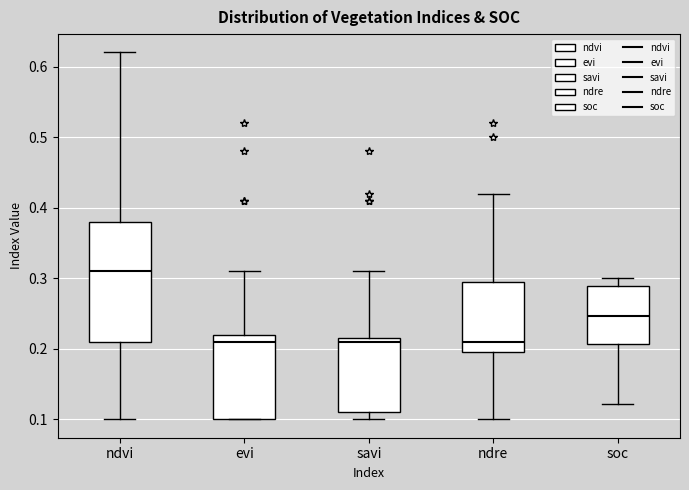

Reading left to right, transcribe this box plot: for each box, give where its median line is, the range the box spans, and where its two whiskers end, as read against the y-axis. The values are not printed on the chart, so give them approximately, as read against the axis.

ndvi: median 0.31, box 0.21 to 0.38, whiskers 0.10 to 0.62
evi: median 0.21, box 0.10 to 0.22, whiskers 0.10 to 0.31
savi: median 0.21, box 0.11 to 0.22, whiskers 0.10 to 0.31
ndre: median 0.21, box 0.20 to 0.30, whiskers 0.10 to 0.42
soc: median 0.25, box 0.21 to 0.29, whiskers 0.12 to 0.30